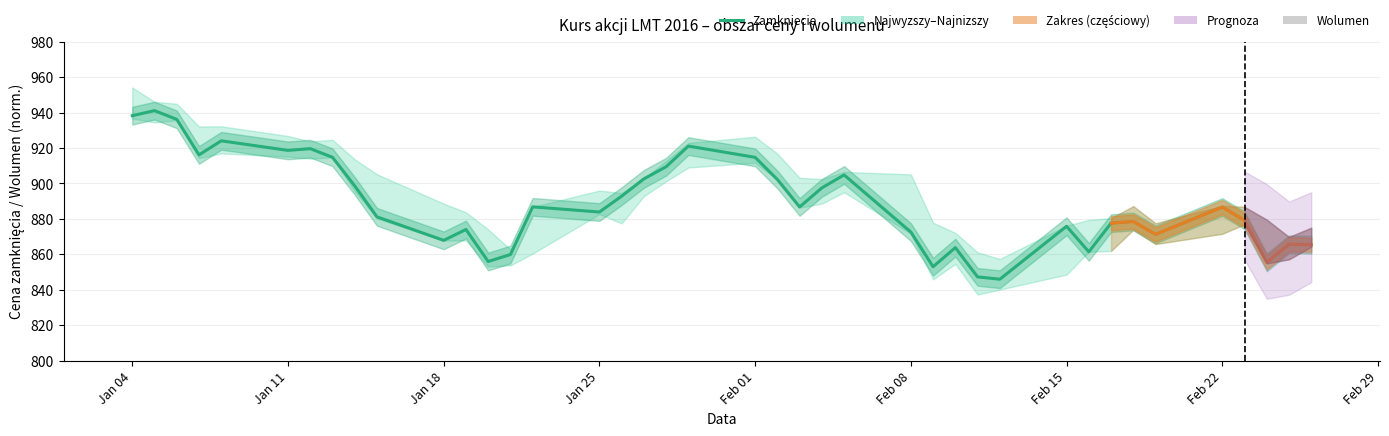

Which label corresponds to the largest value in the chart?

Najwyzszy